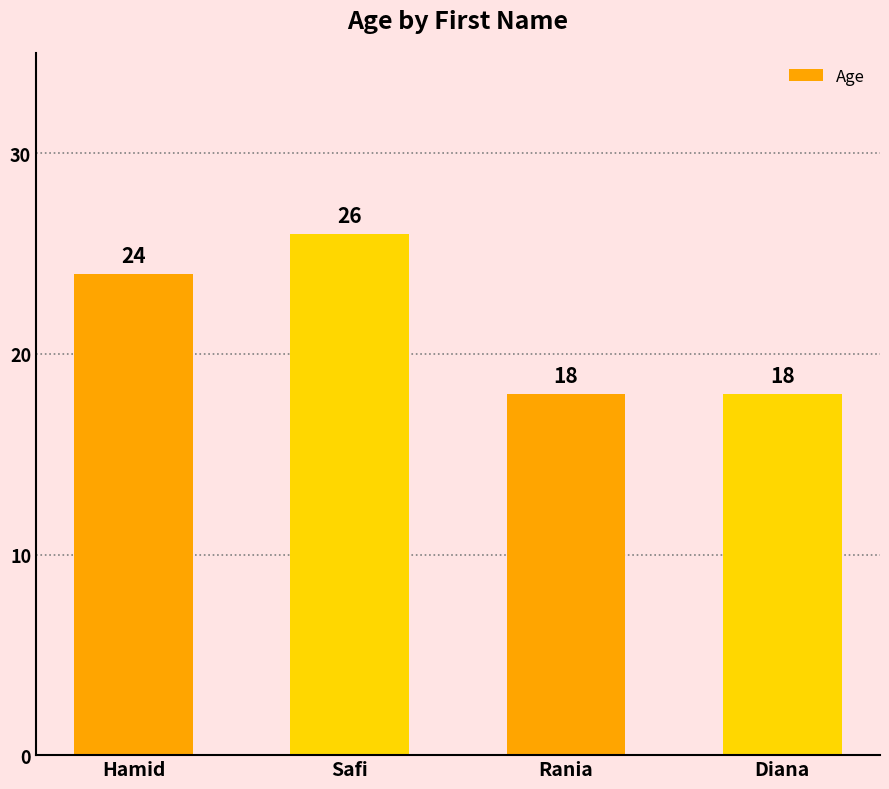

Which label corresponds to the largest value in the chart?

Safi